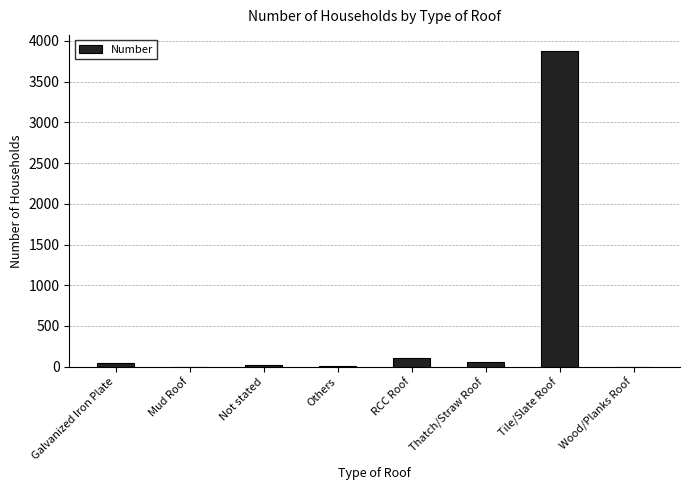

What is the sum of all values?

4110